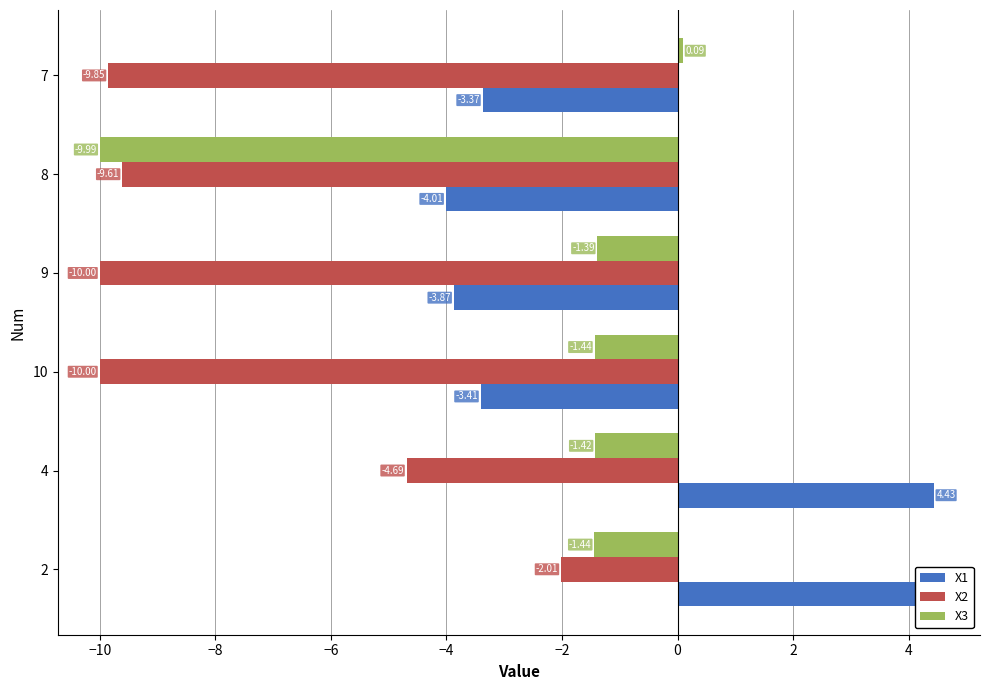

How many groups of bars are there?

6